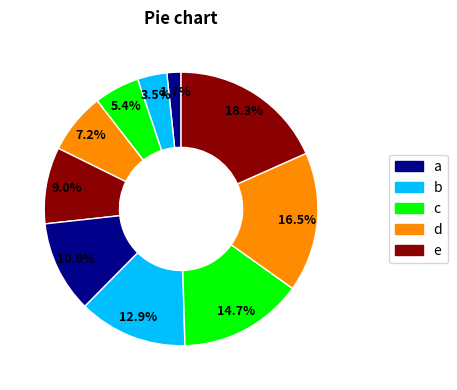

How many segments does this pie chart have?

10